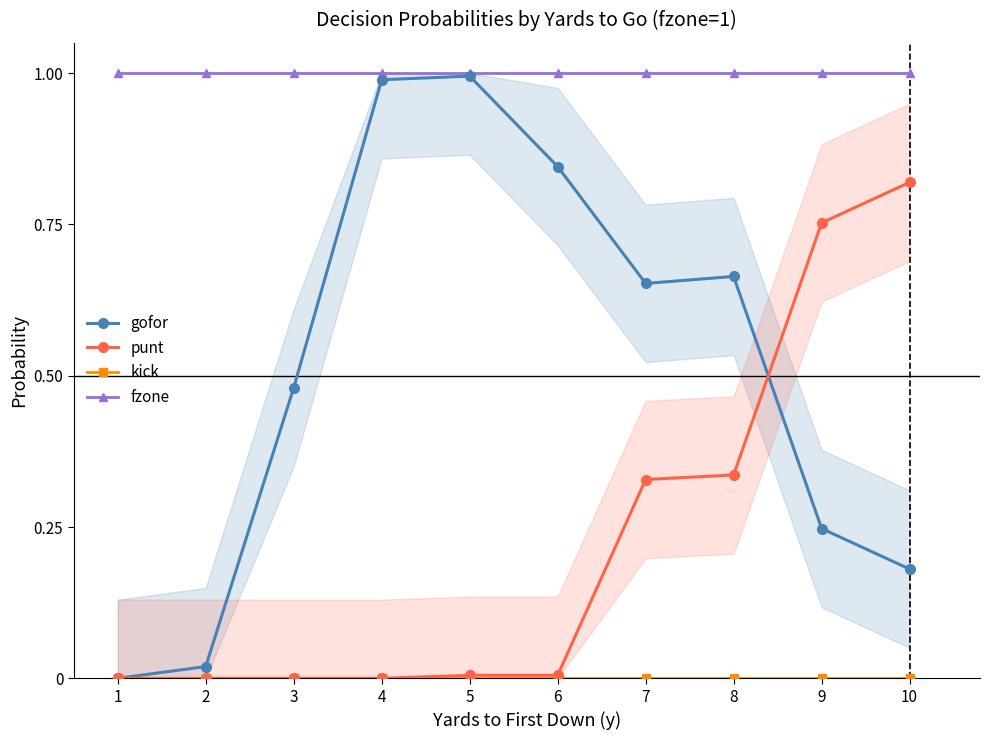

Reading left to right, transcribe all the data shown in this chart.

gofor: 1=0.0	2=0.0	3=0.5	4=1.0	5=1.0	6=0.8	7=0.7	8=0.7	9=0.2	10=0.2
punt: 1=0.0	2=0.0	3=0.0	4=0.0	5=0.0	6=0.0	7=0.3	8=0.3	9=0.8	10=0.8
kick: 1=0.0	2=0.0	3=0.0	4=0.0	5=0.0	6=0.0	7=0.0	8=0.0	9=0.0	10=0.0
fzone: 1=1.0	2=1.0	3=1.0	4=1.0	5=1.0	6=1.0	7=1.0	8=1.0	9=1.0	10=1.0